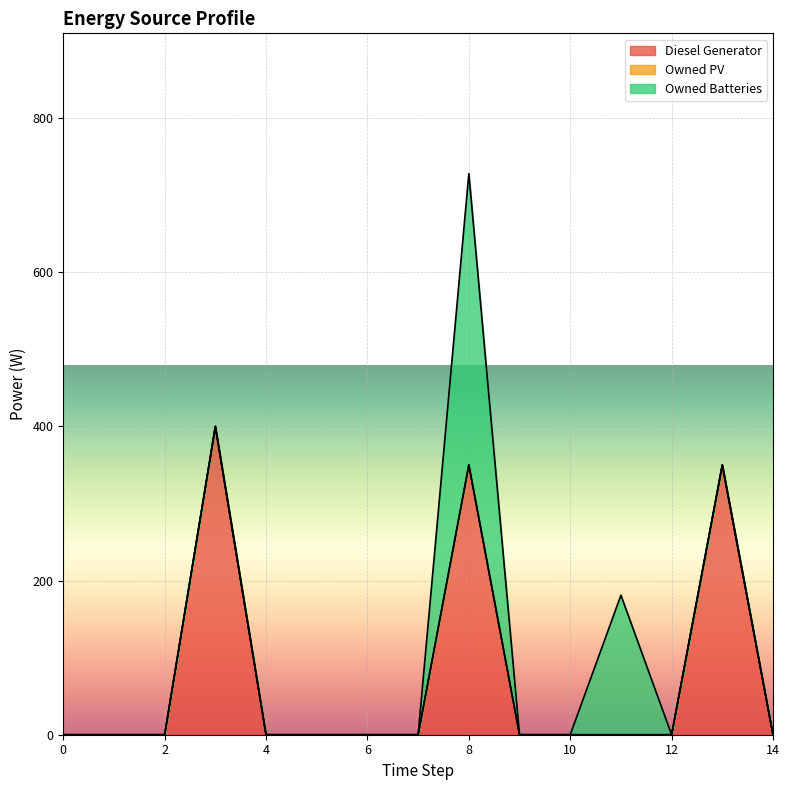

At which label is Owned Batteries closest to 189?

11